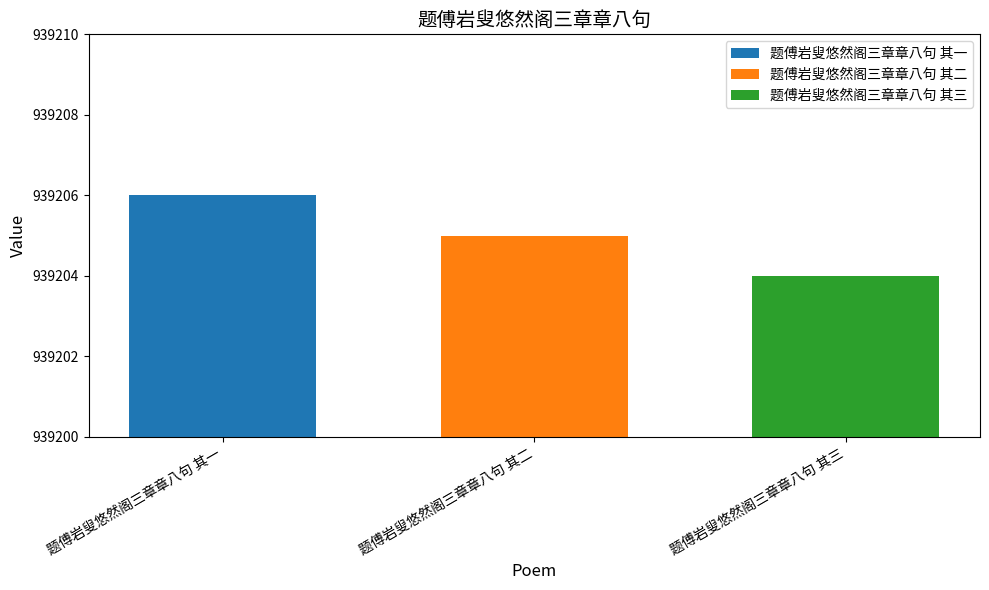

Rank the series by their average value, from highest to lowest.

题傅岩叟悠然阁三章章八句 其一, 题傅岩叟悠然阁三章章八句 其二, 题傅岩叟悠然阁三章章八句 其三